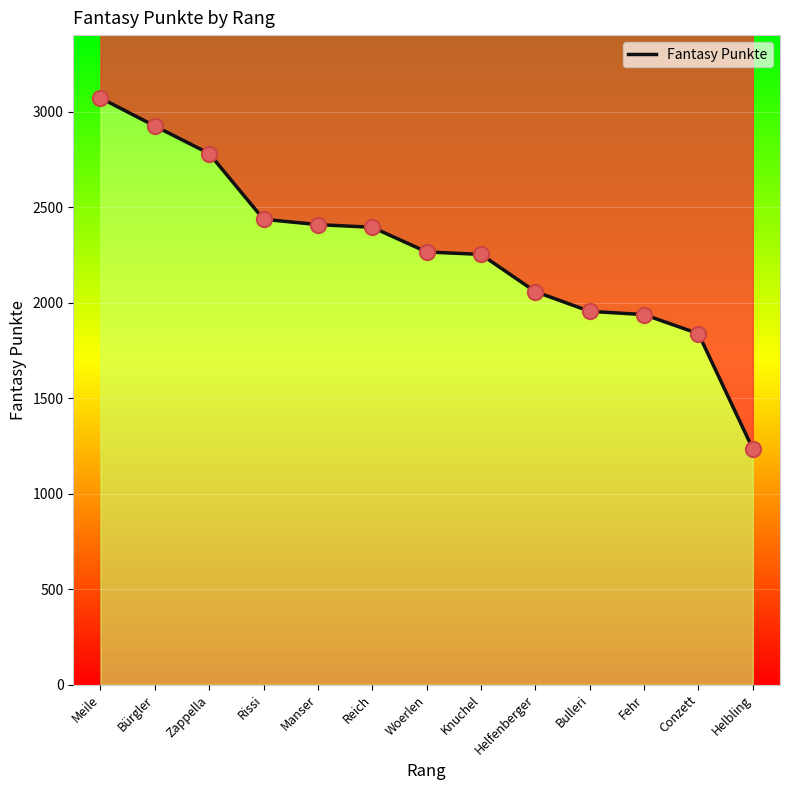

What is the change in value from Meile to Helbling?

-1837